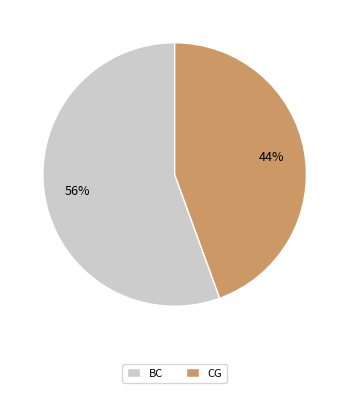

Rank the categories by value from highest to lowest.

BC, CG